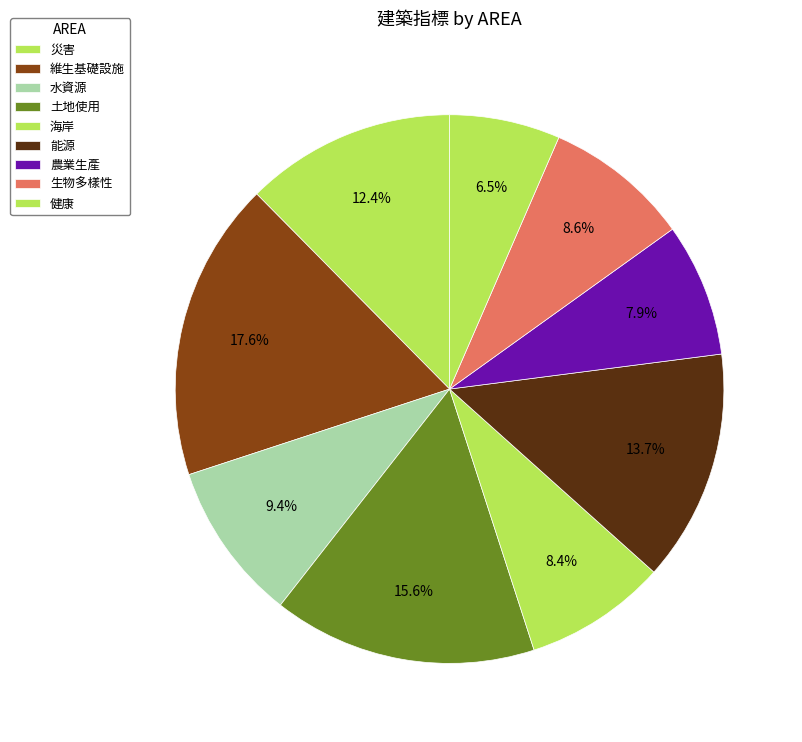

Which has a higher value, 生物多樣性 or 能源?

能源